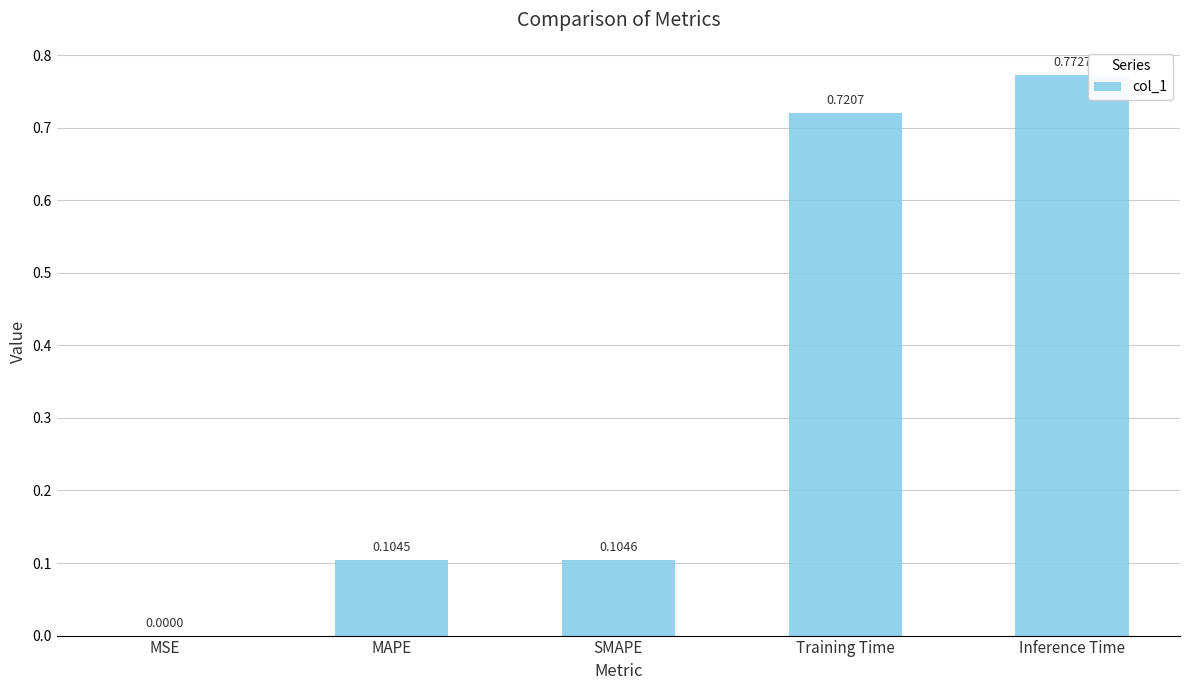

Between SMAPE and MAPE, which is larger?

SMAPE